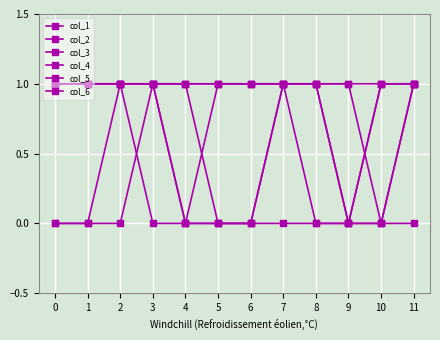

The value of col_1 at 5 is 1. True or false?

True